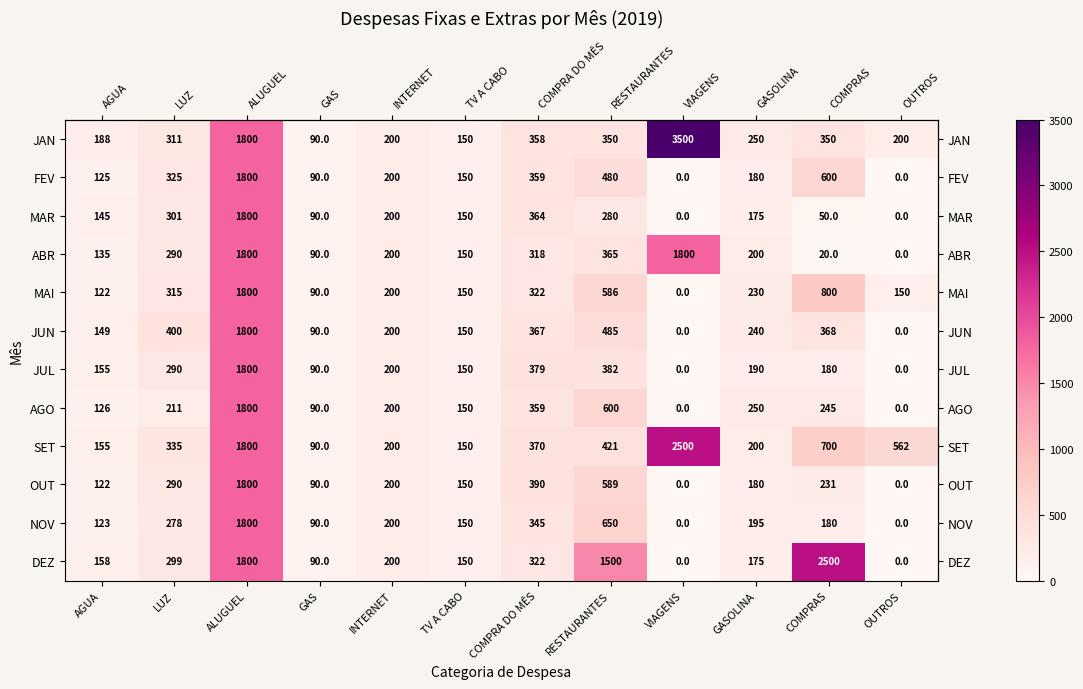

What is the difference between the maximum and minimum values in the OUT series?

1800